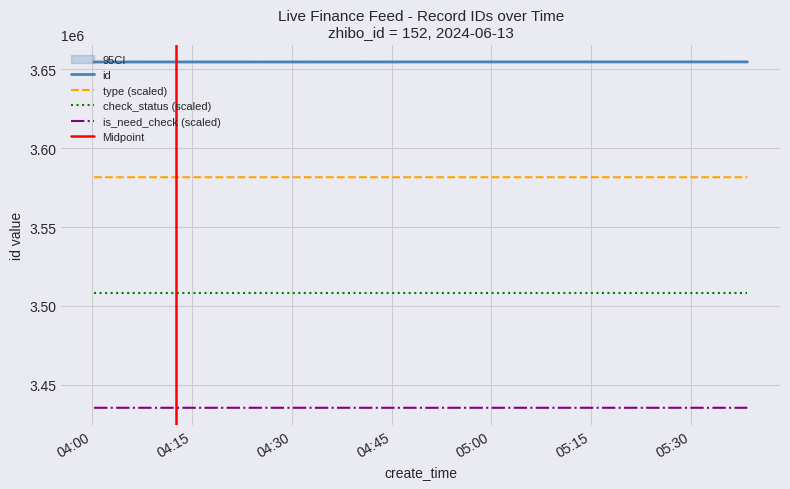

True or false: is_need_check (scaled) and type (scaled) intersect in this chart.

False